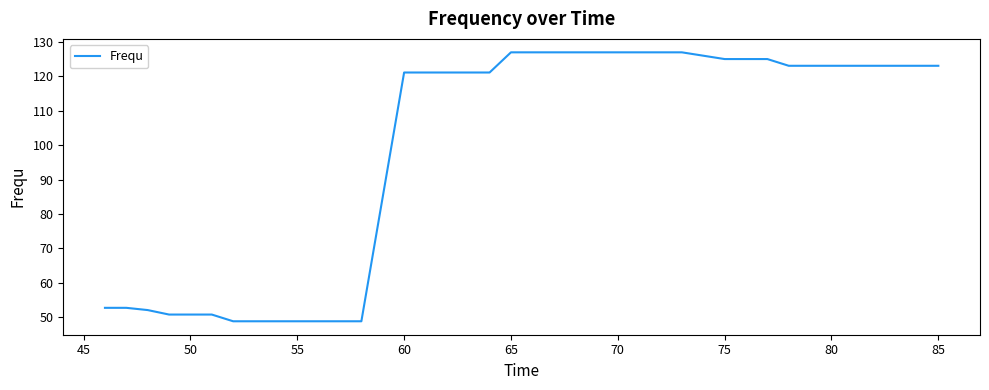

What is the minimum value shown in the chart?

48.8